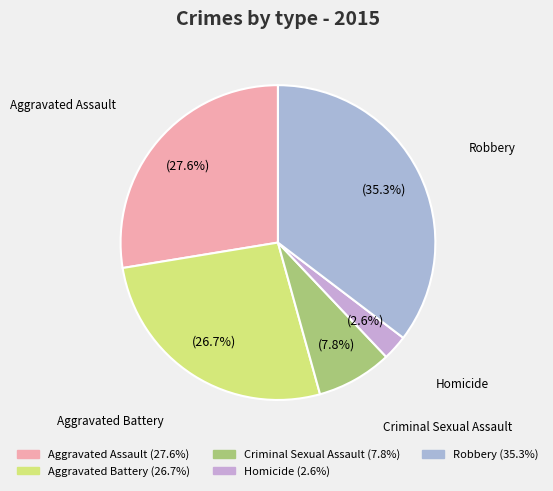

Count the number of slices in the pie.

5